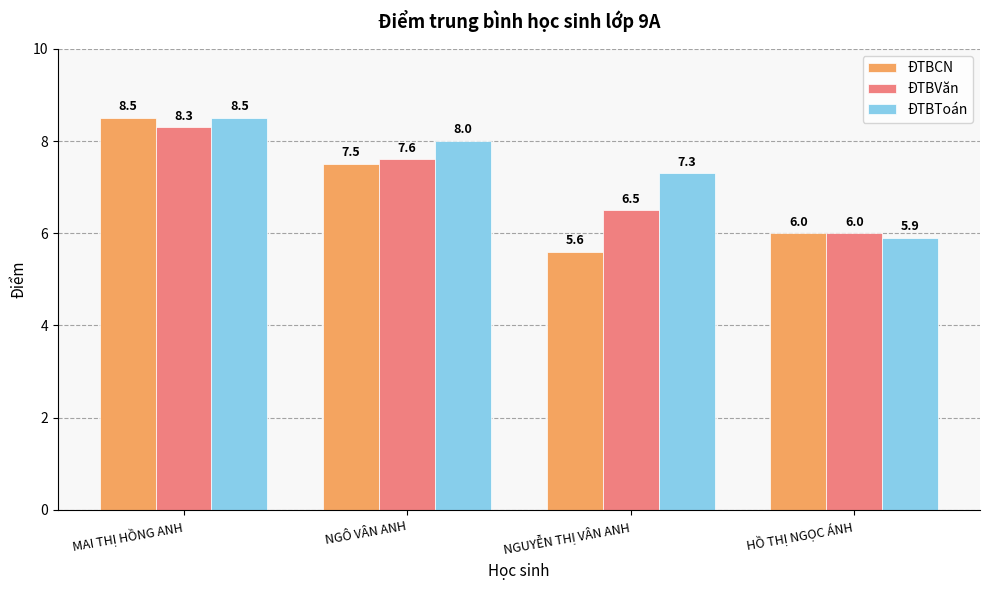

Reading left to right, what are all the values shown in this chart?

ĐTBCN: MAI THỊ HỒNG ANH=8.5	NGÔ VÂN ANH=7.5	NGUYỄN THỊ VÂN ANH=5.6	HỒ THỊ NGỌC ÁNH=6.0
ĐTBVăn: MAI THỊ HỒNG ANH=8.3	NGÔ VÂN ANH=7.6	NGUYỄN THỊ VÂN ANH=6.5	HỒ THỊ NGỌC ÁNH=6.0
ĐTBToán: MAI THỊ HỒNG ANH=8.5	NGÔ VÂN ANH=8.0	NGUYỄN THỊ VÂN ANH=7.3	HỒ THỊ NGỌC ÁNH=5.9